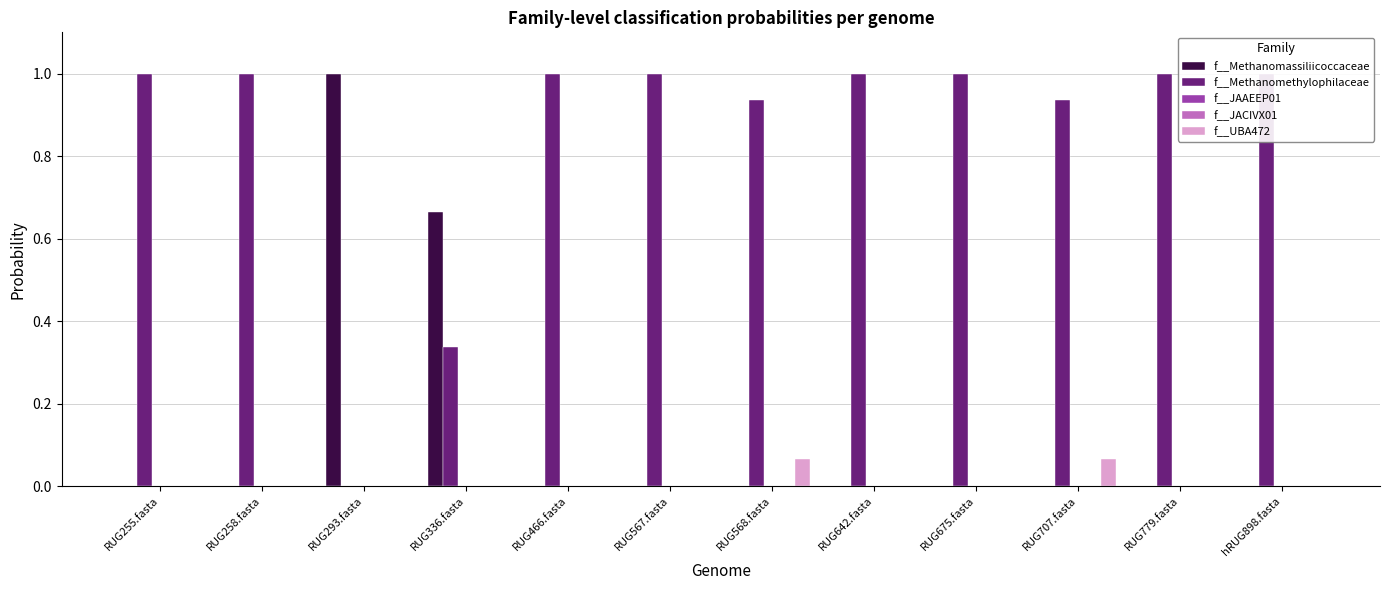

Reading left to right, what are all the values shown in this chart?

f__Methanomassiliicoccaceae: RUG255.fasta=0.0	RUG258.fasta=0.0	RUG293.fasta=1.0	RUG336.fasta=0.7	RUG466.fasta=0.0	RUG567.fasta=0.0	RUG568.fasta=0.0	RUG642.fasta=0.0	RUG675.fasta=0.0	RUG707.fasta=0.0	RUG779.fasta=0.0	hRUG898.fasta=0.0
f__Methanomethylophilaceae: RUG255.fasta=1.0	RUG258.fasta=1.0	RUG293.fasta=0.0	RUG336.fasta=0.3	RUG466.fasta=1.0	RUG567.fasta=1.0	RUG568.fasta=0.9	RUG642.fasta=1.0	RUG675.fasta=1.0	RUG707.fasta=0.9	RUG779.fasta=1.0	hRUG898.fasta=1.0
f__JAAEEP01: RUG255.fasta=0.0	RUG258.fasta=0.0	RUG293.fasta=0.0	RUG336.fasta=0.0	RUG466.fasta=0.0	RUG567.fasta=0.0	RUG568.fasta=0.0	RUG642.fasta=0.0	RUG675.fasta=0.0	RUG707.fasta=0.0	RUG779.fasta=0.0	hRUG898.fasta=0.0
f__JACIVX01: RUG255.fasta=0.0	RUG258.fasta=0.0	RUG293.fasta=0.0	RUG336.fasta=0.0	RUG466.fasta=0.0	RUG567.fasta=0.0	RUG568.fasta=0.0	RUG642.fasta=0.0	RUG675.fasta=0.0	RUG707.fasta=0.0	RUG779.fasta=0.0	hRUG898.fasta=0.0
f__UBA472: RUG255.fasta=0.0	RUG258.fasta=0.0	RUG293.fasta=0.0	RUG336.fasta=0.0	RUG466.fasta=0.0	RUG567.fasta=0.0	RUG568.fasta=0.1	RUG642.fasta=0.0	RUG675.fasta=0.0	RUG707.fasta=0.1	RUG779.fasta=0.0	hRUG898.fasta=0.0